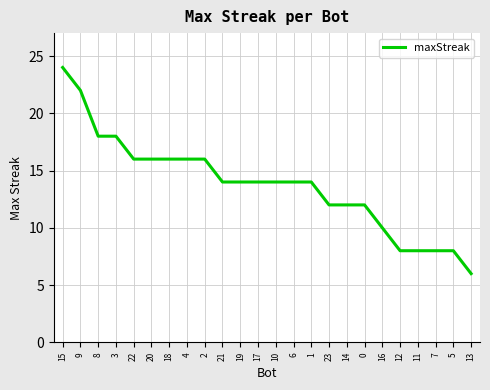

What position from the left is 3?

4